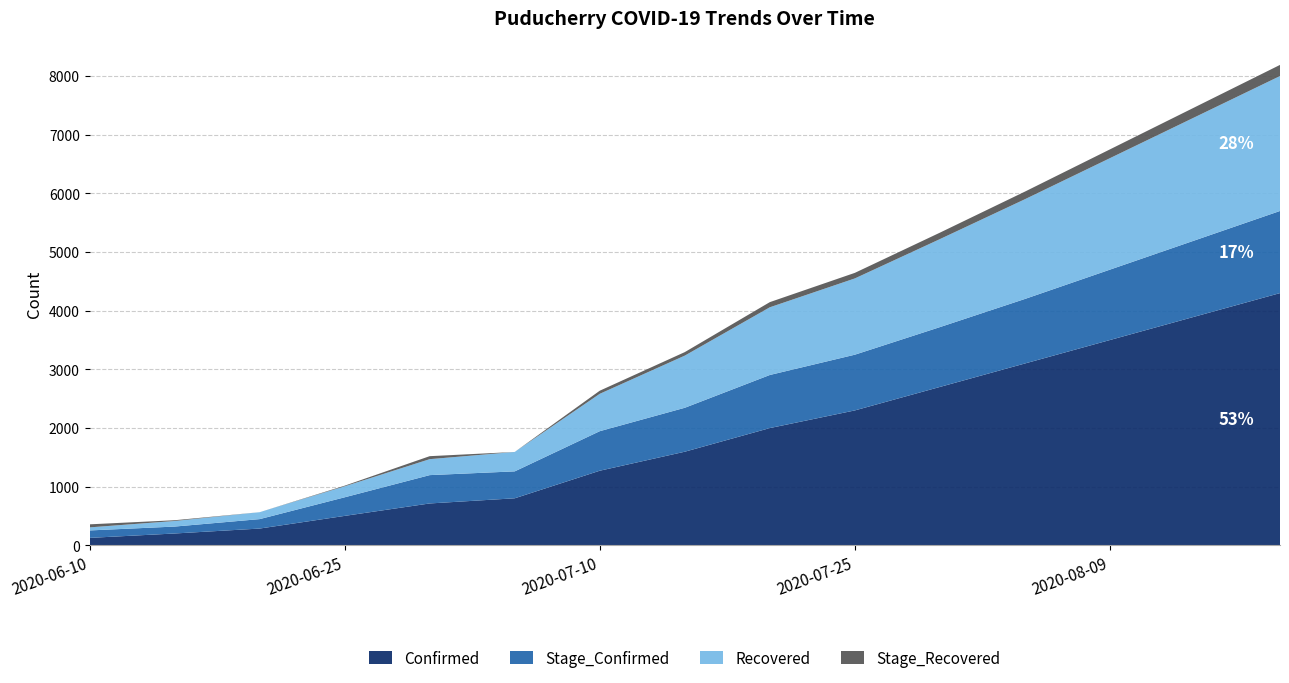

Reading left to right, list all the values displayed in this chart.

Confirmed: 127	202	286	502	714	802	1272	1596	1999	2300	2700	3100	3500	3900	4300
Stage_Confirmed: 127	118	161	317	483	459	674	749	905	950	1020	1100	1200	1300	1400
Recovered: 52	95	118	187	272	331	637	889	1154	1300	1500	1700	1900	2100	2300
Stage_Recovered: 52	13	0	11	51	0	53	60	88	95	110	130	150	170	190